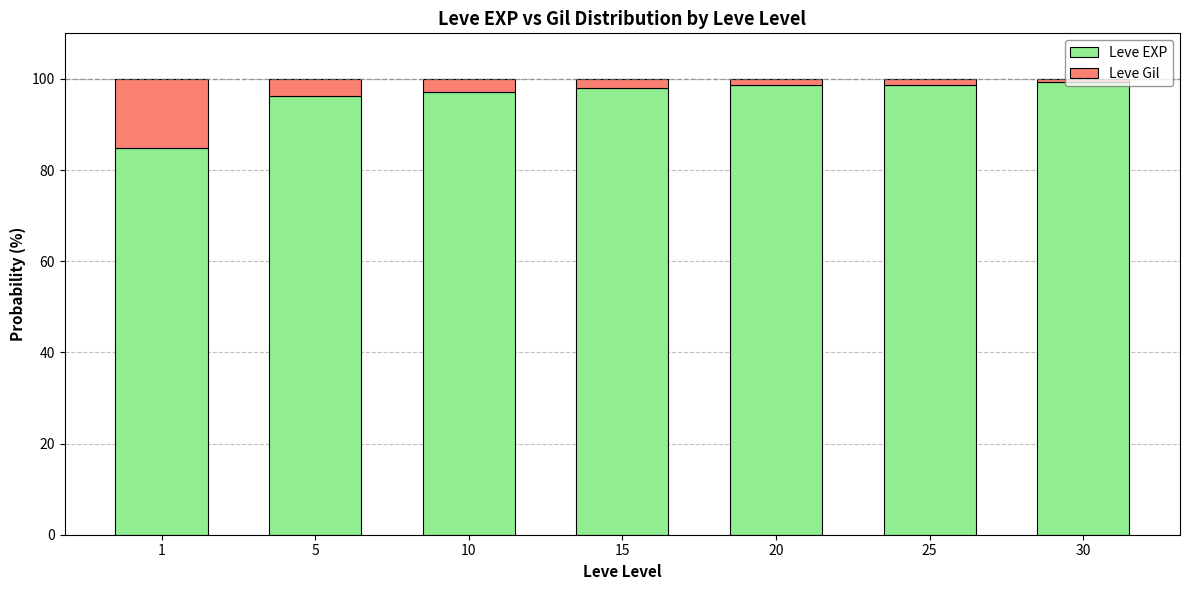

What is the sum of the Leve EXP values at 5 and 10?

193.4